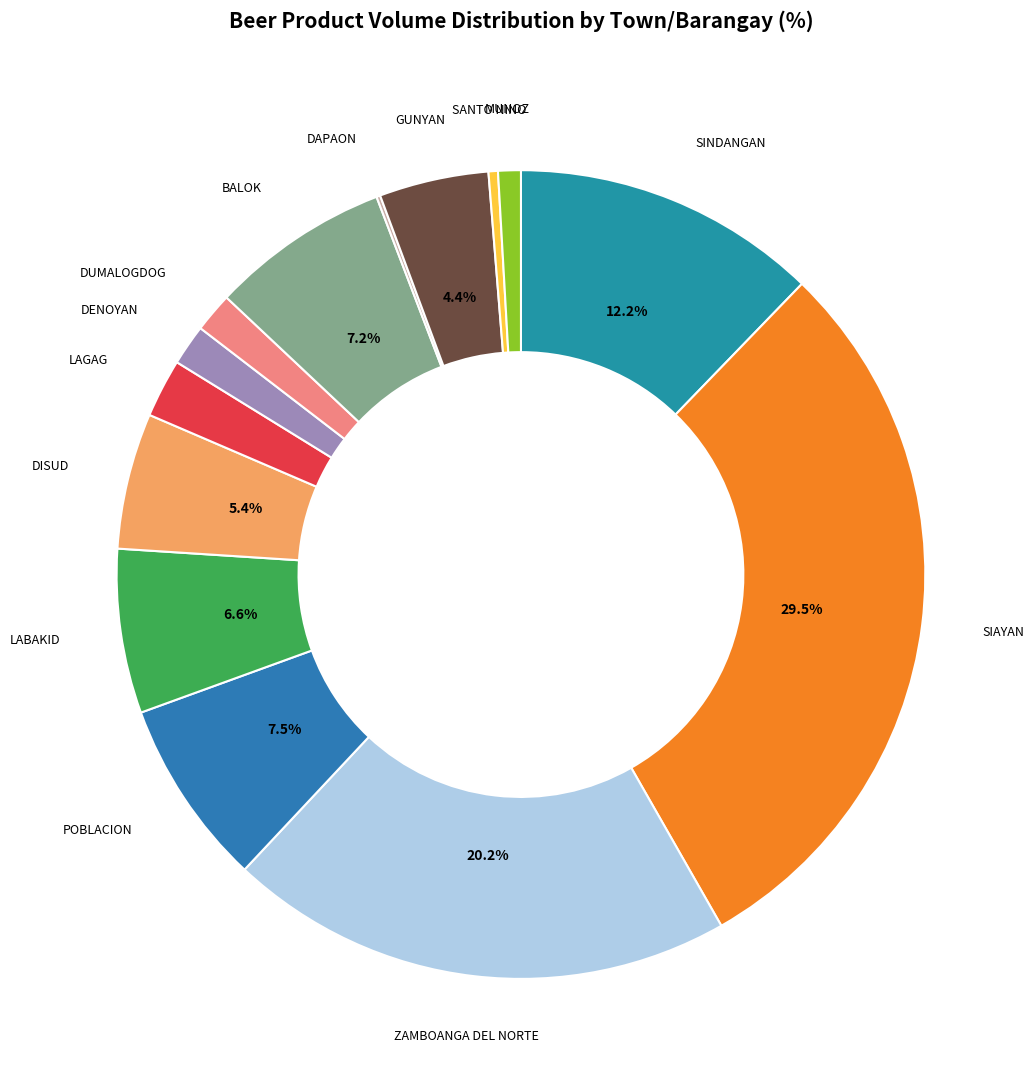

Approximately how many times larger is the value at ZAMBOANGA DEL NORTE compared to SIAYAN?

0.7